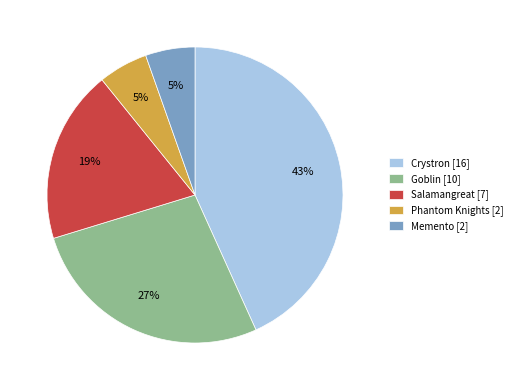

To the nearest percent, what is the difference between the Salamangreat and Memento slice percentages?

14%